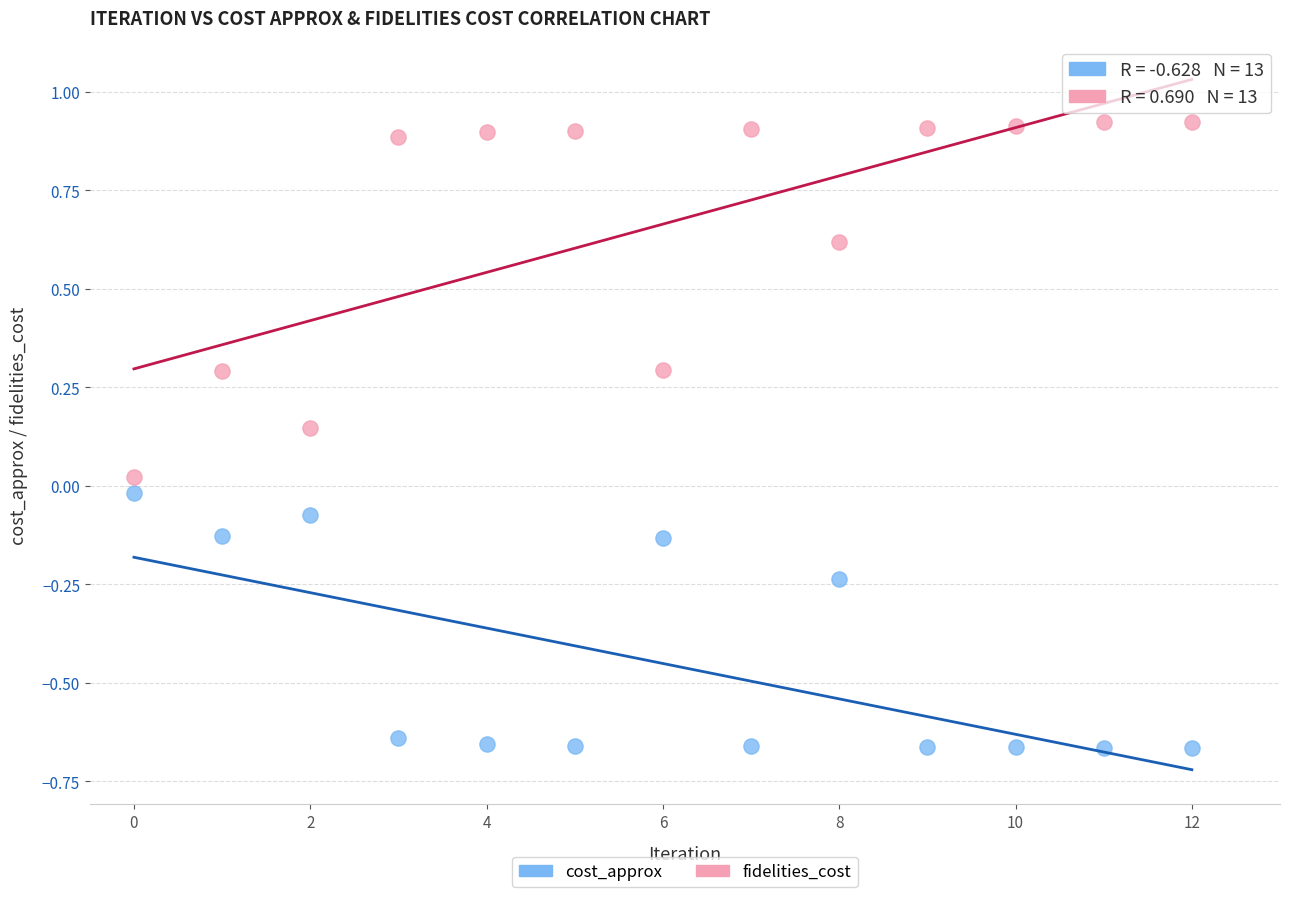

Which series reaches the minimum Y coordinate?

cost_approx